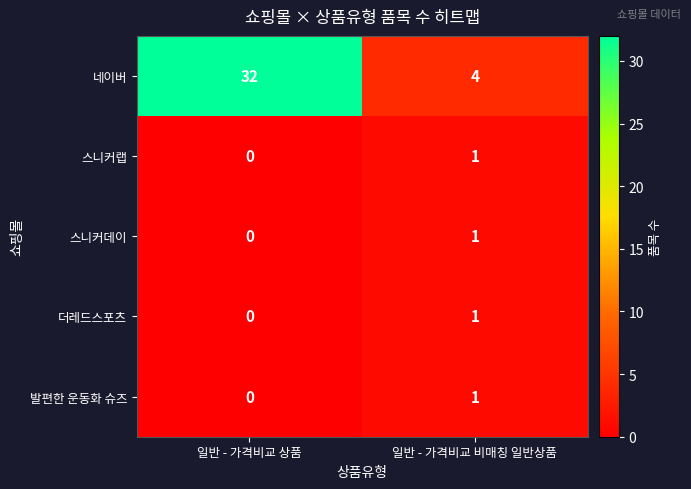

At which label does 스니커데이 reach its peak?

일반 - 가격비교 비매칭 일반상품